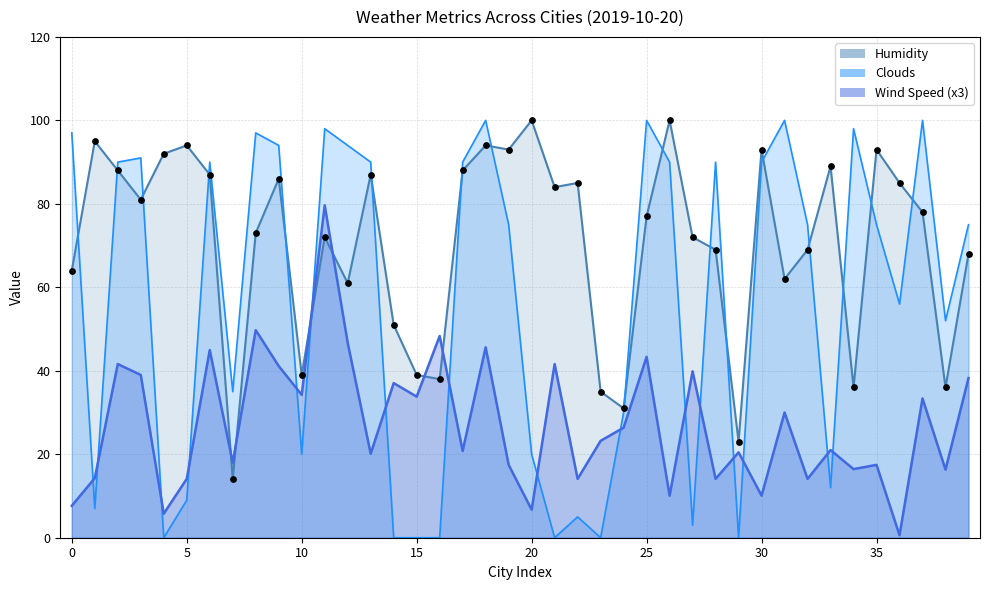

Which series contains the lowest Y value?

clouds